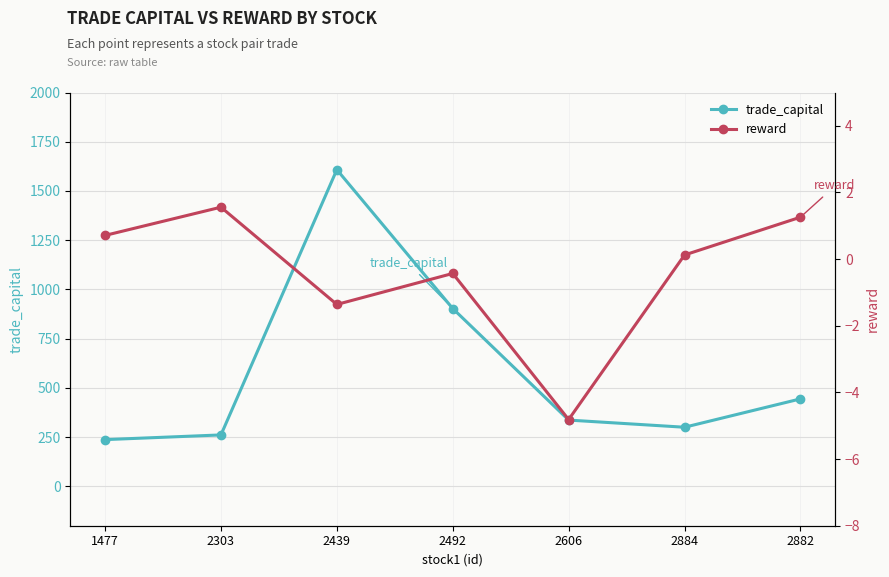

Where is reward nearest to the value -1?

2439